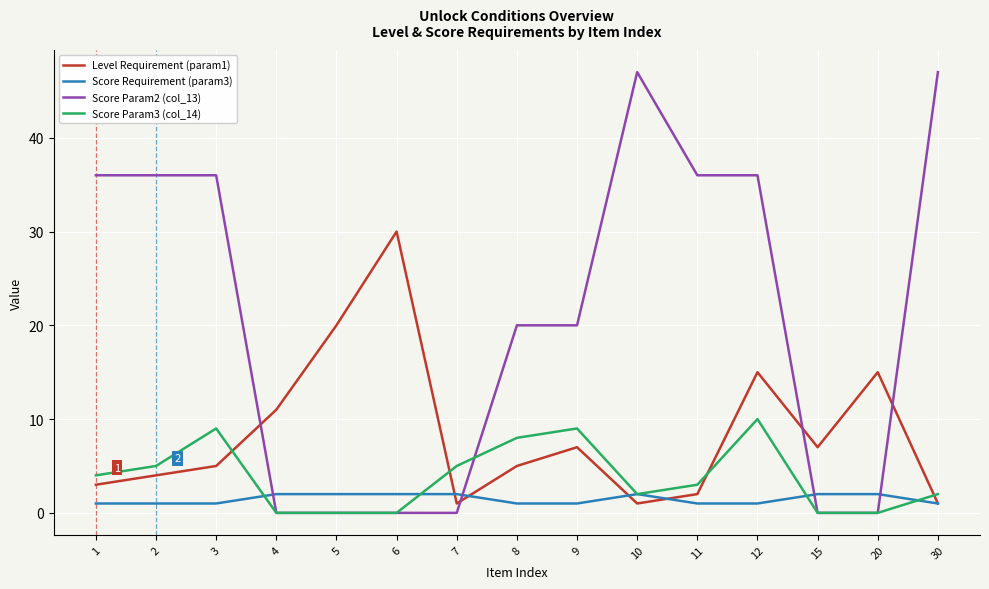

What is the maximum value shown in the chart?

47